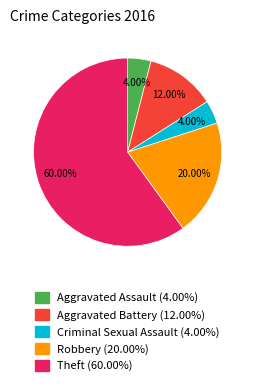

How many slices are in this pie chart?

5